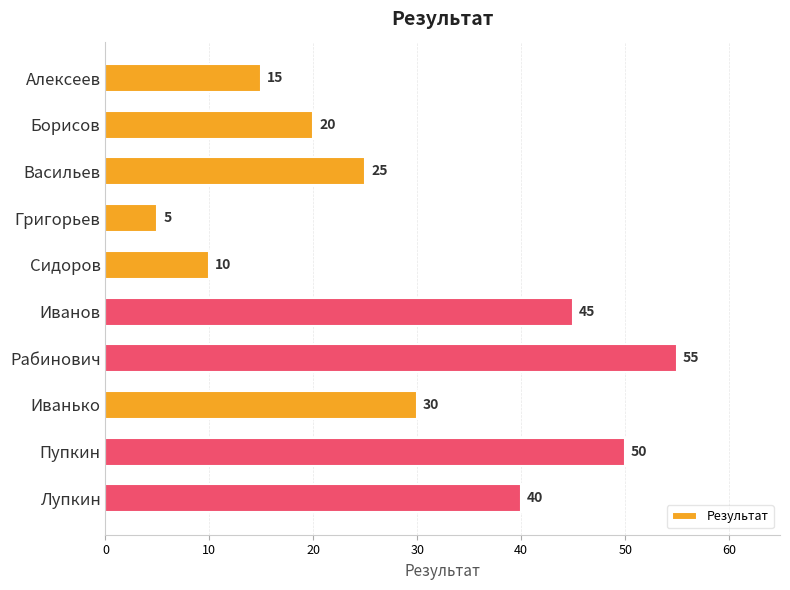

The chart shows a value of 11 at Иванько. True or false?

False